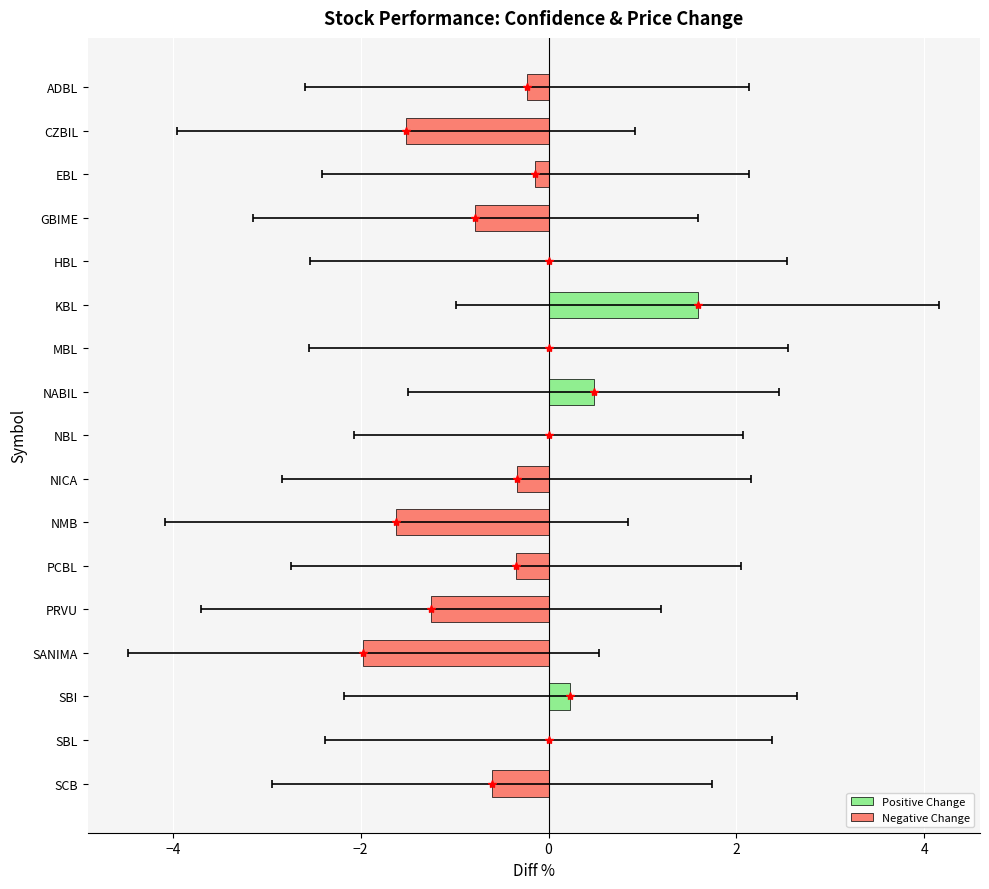

At which category does the chart reach its minimum across all series?

SANIMA